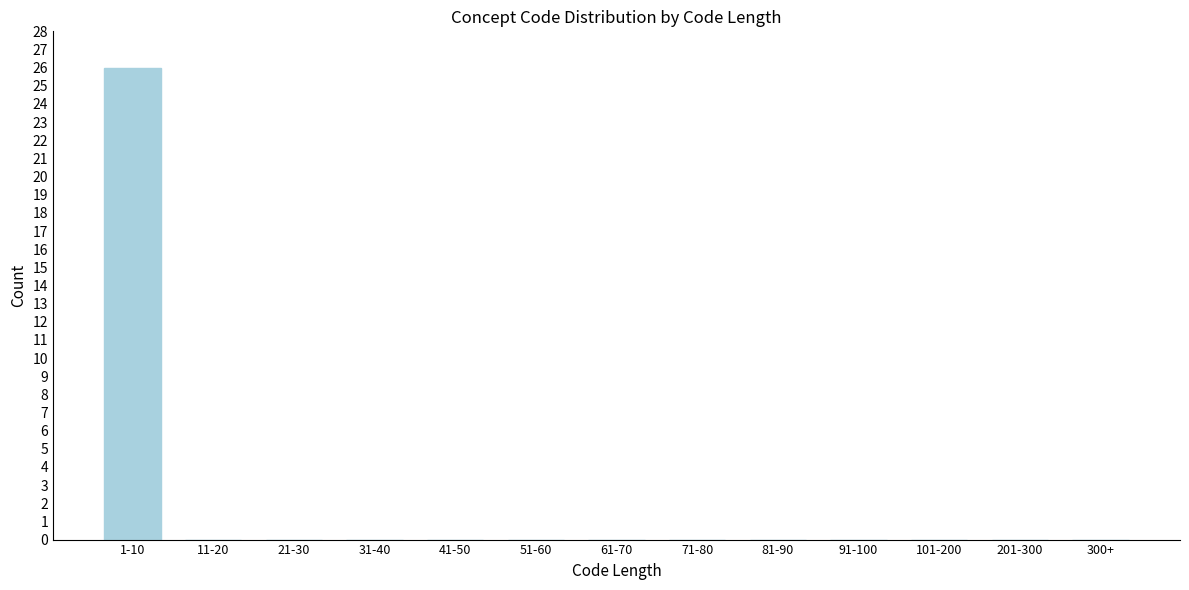

Reading left to right, transcribe all the data shown in this chart.

1-10=26	11-20=0	21-30=0	31-40=0	41-50=0	51-60=0	61-70=0	71-80=0	81-90=0	91-100=0	101-200=0	201-300=0	300+=0